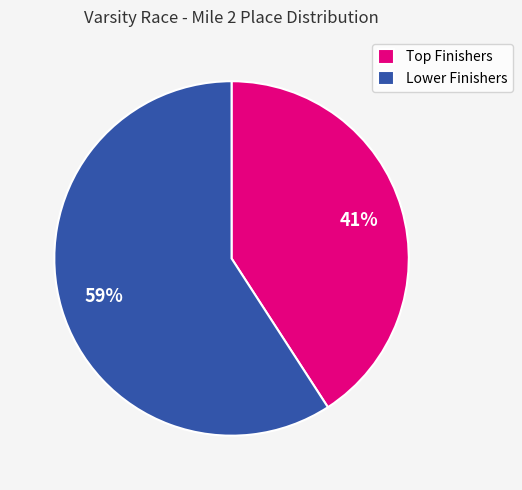

Does any single category account for the majority?

Yes